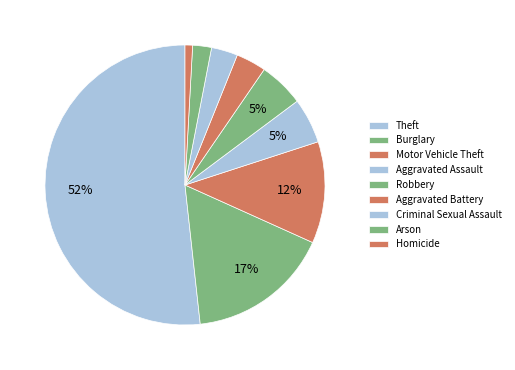

To the nearest percent, what is the combined percentage of Homicide and Theft?

53%